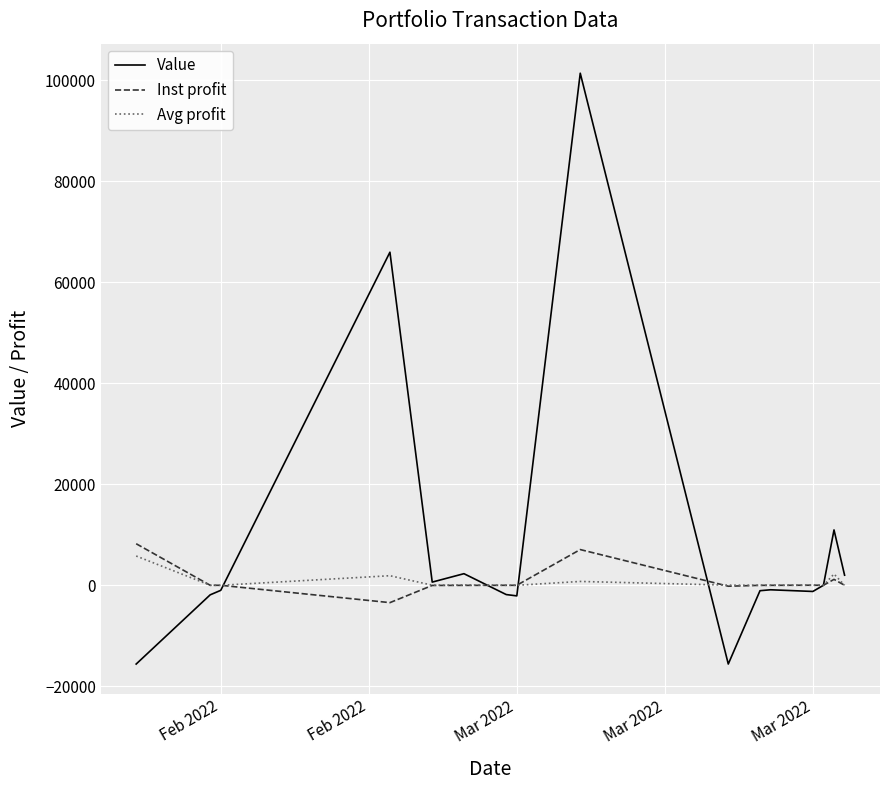

Which series has the widest spread of values?

Value